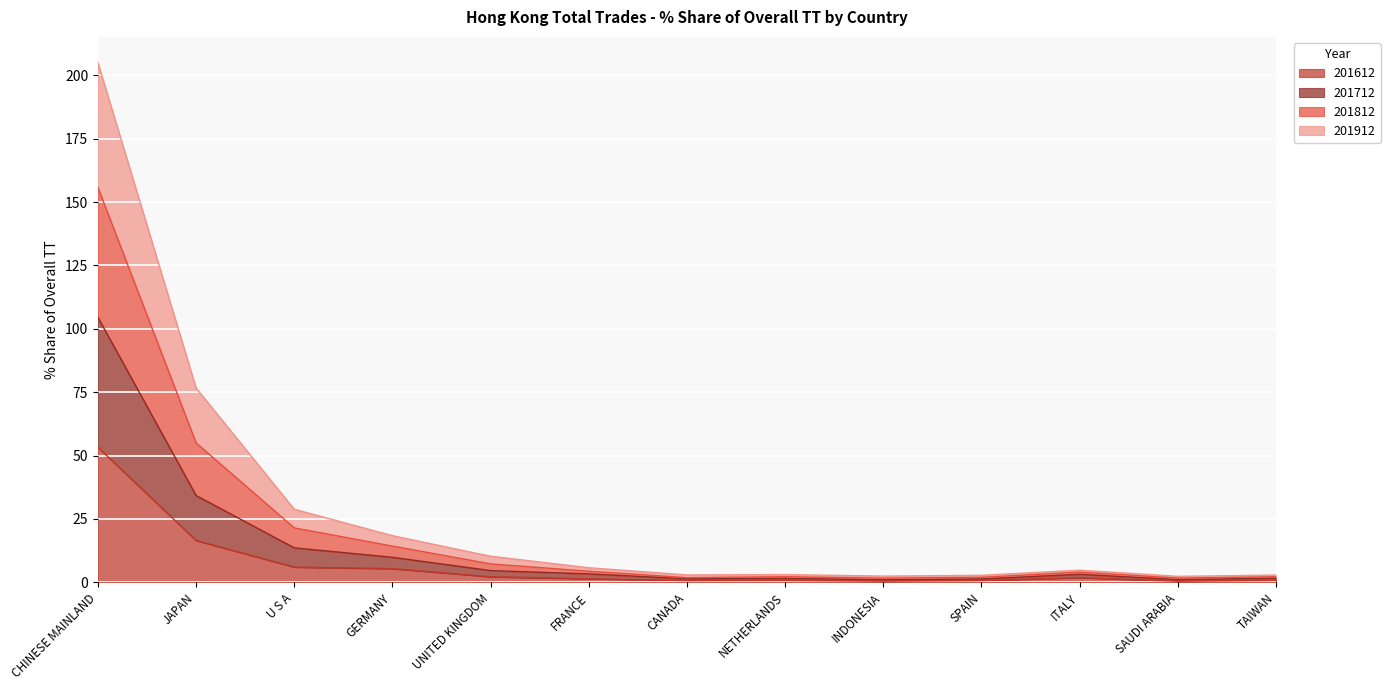

Which series changed the most between NETHERLANDS and SPAIN?

201812